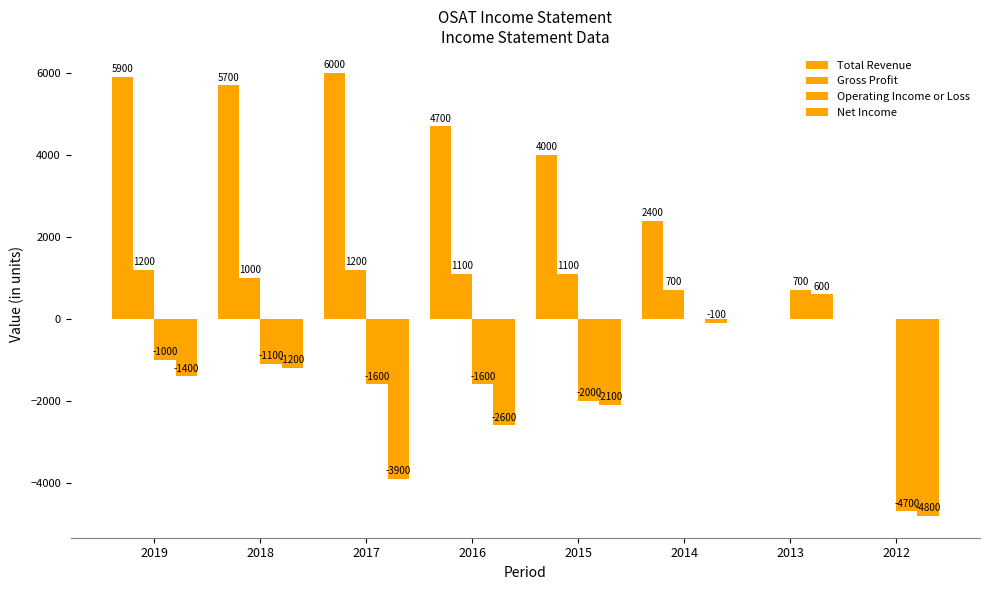

Reading left to right, extract all data points from this chart.

Total Revenue: 5900	5700	6000	4700	4000	2400	0	0
Gross Profit: 1200	1000	1200	1100	1100	700	0	0
Operating Income or Loss: -1000	-1100	-1600	-1600	-2000	0	700	-4700
Net Income: -1400	-1200	-3900	-2600	-2100	-100	600	-4800